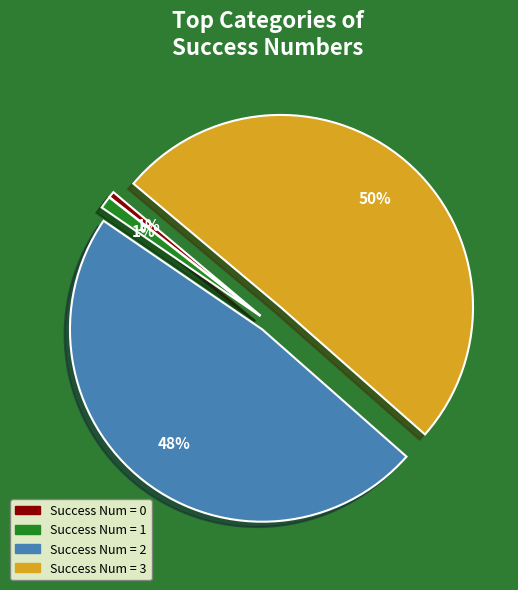

How many slices are in this pie chart?

4